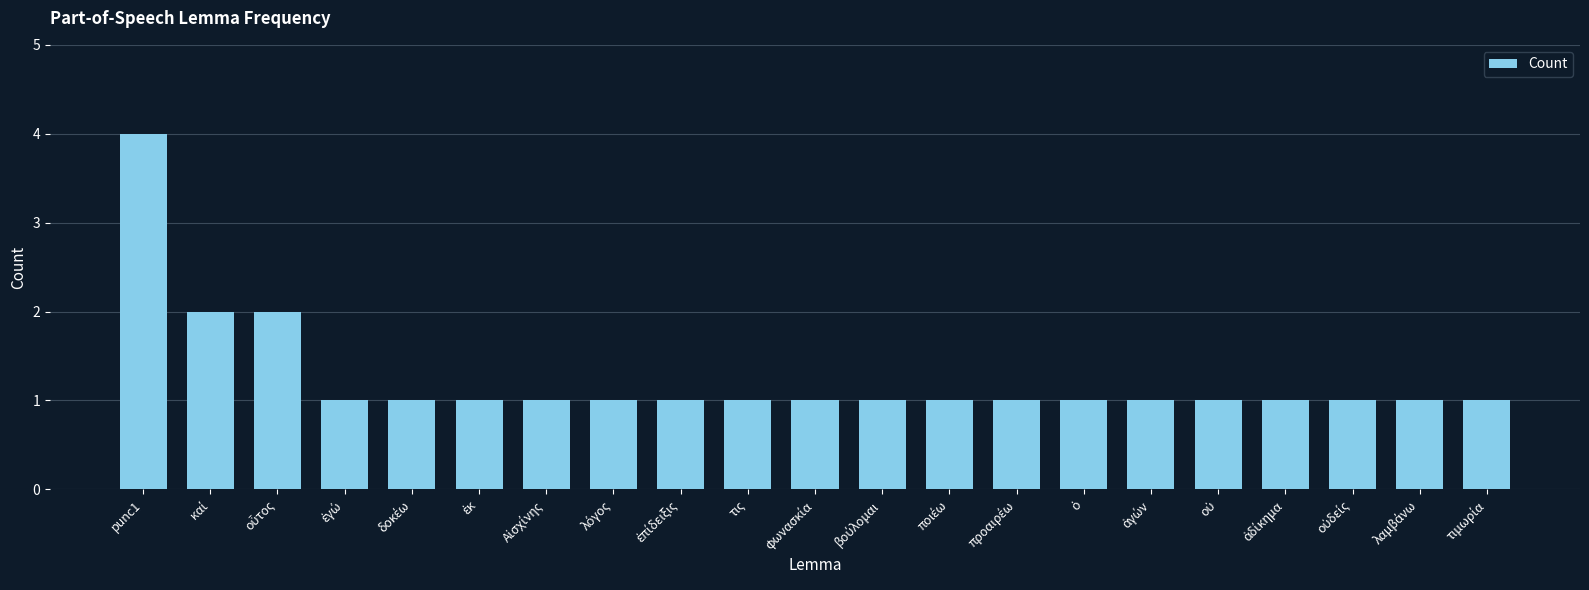

What is the difference between the maximum and minimum values?

3